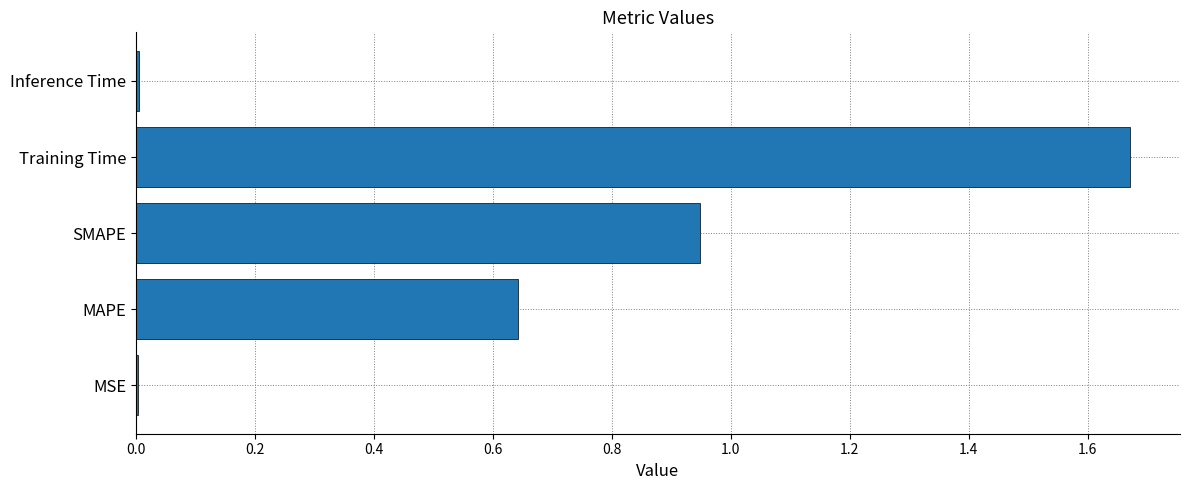

At which category does the chart reach its peak across all series?

Training Time